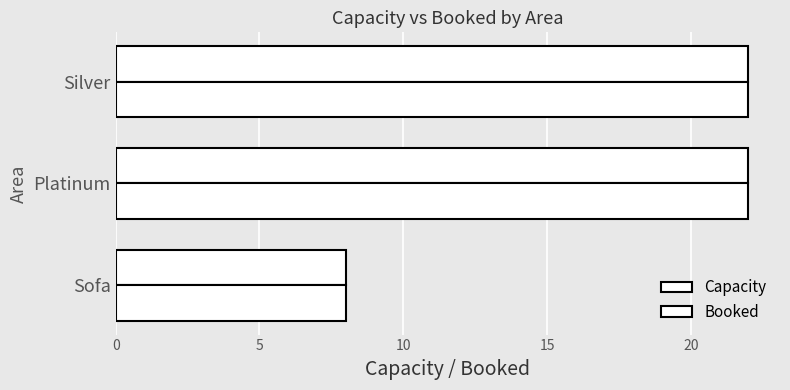

How many data points in Capacity are less than 22?

1